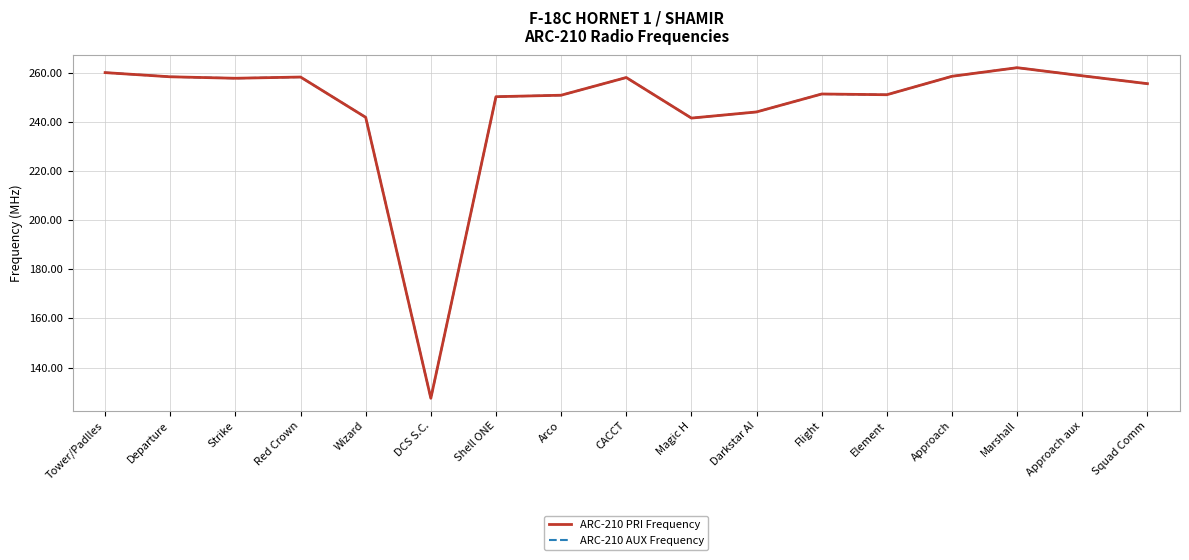

Rank the series by their maximum value, from lowest to highest.

ARC-210 PRI Frequency, ARC-210 AUX Frequency